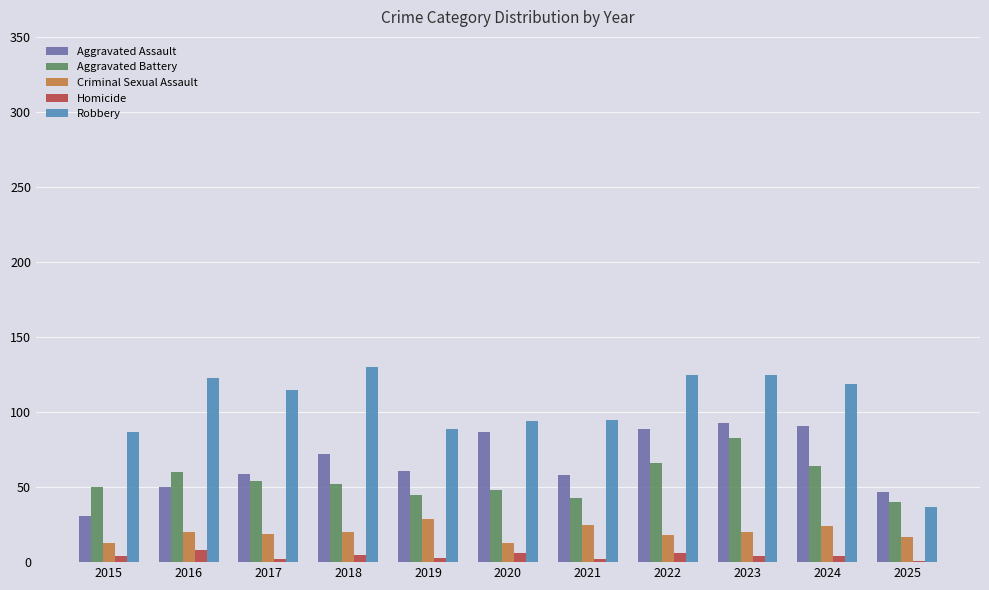

Is it true that Criminal Sexual Assault equals 29 at 2019?

True